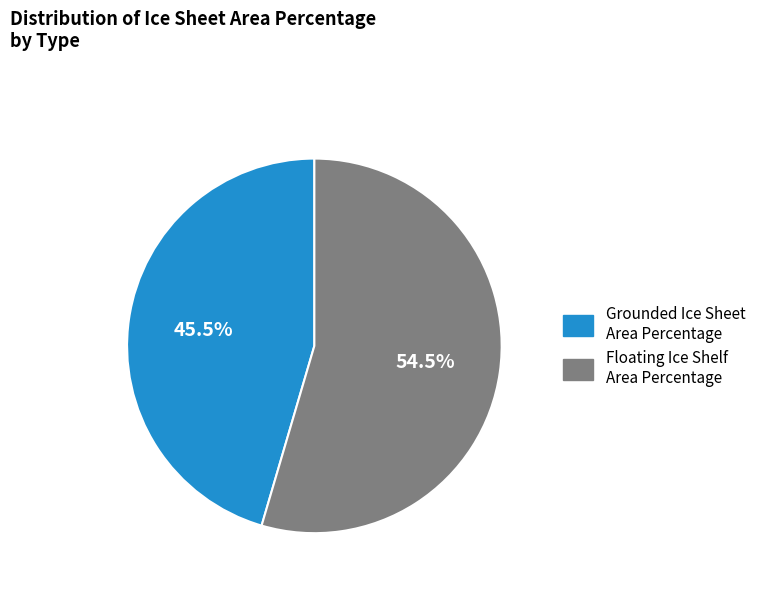

Between Grounded Ice Sheet Area Percentage and Floating Ice Shelf Area Percentage, which is larger?

Floating Ice Shelf Area Percentage